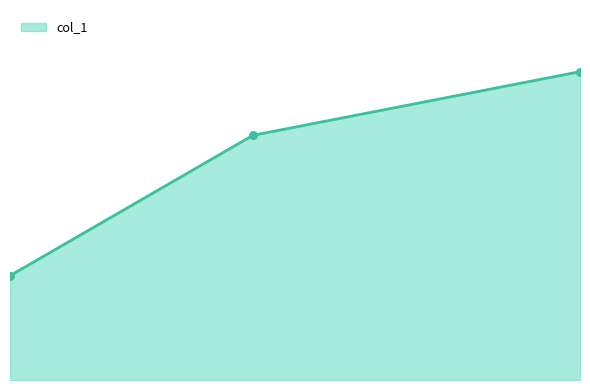

Does the chart have visible grid lines?

No